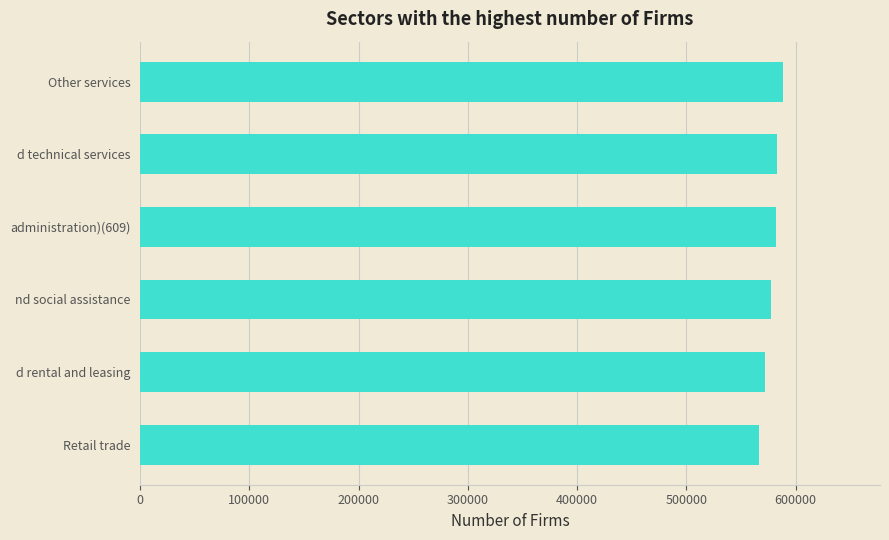

The chart shows a value of 974527.0 at d technical services. True or false?

False